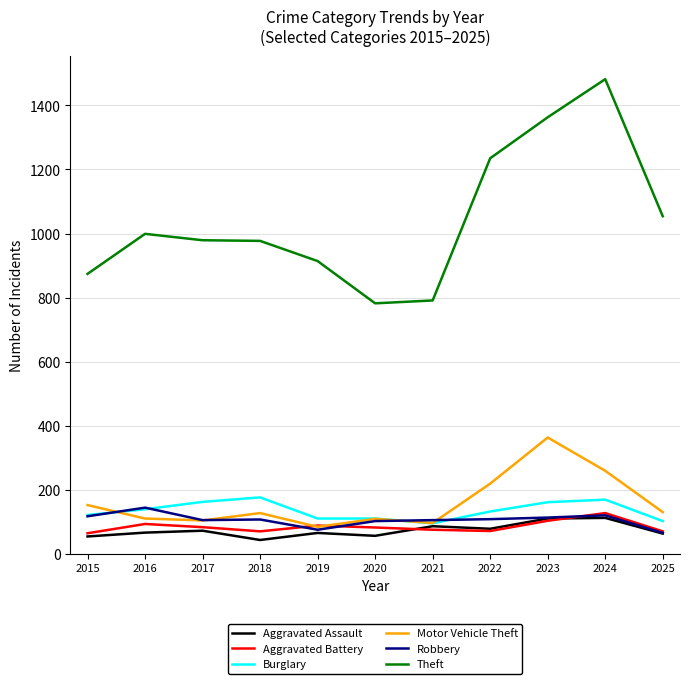

Is this an area chart (filled region under the line)?

No